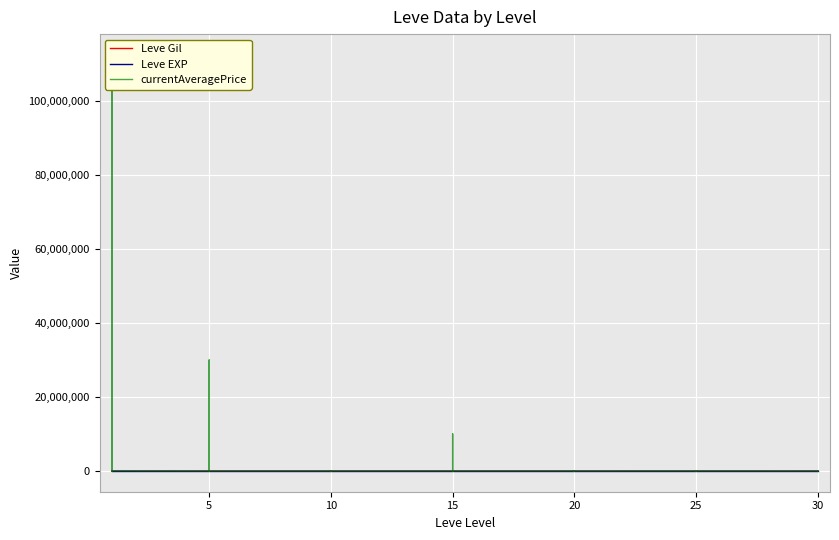

What is the difference between the Leve Gil values at 20 and 10?

900